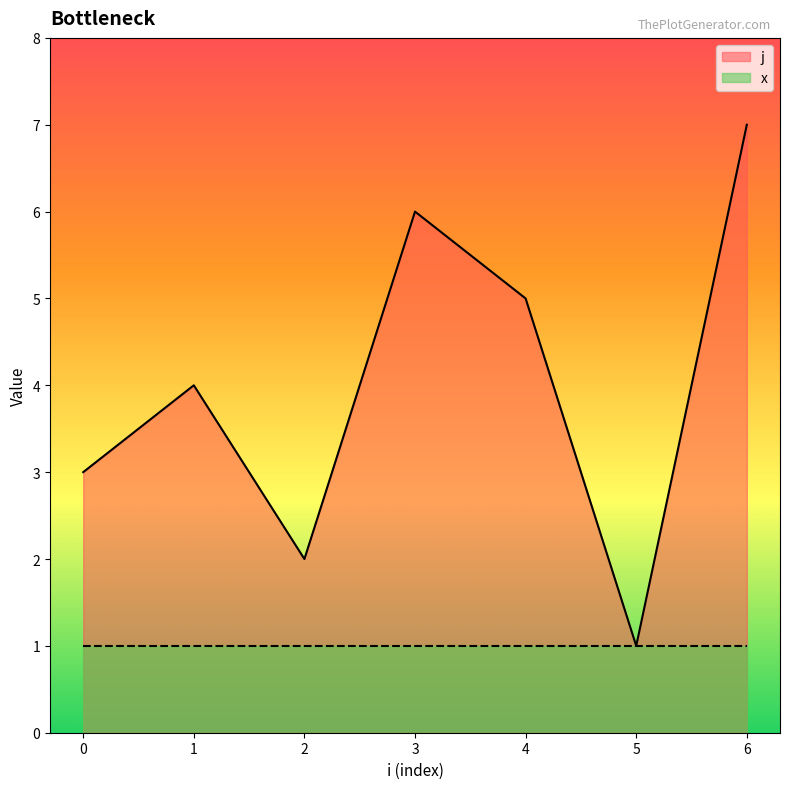

How many values are between 2 and 6?

5